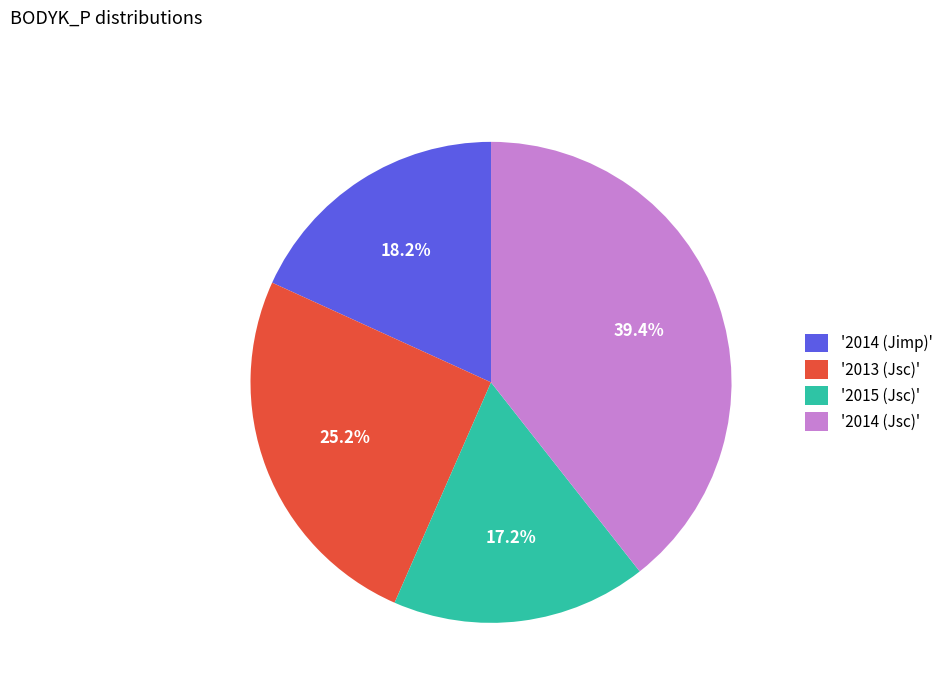

Count the number of slices in the pie.

4